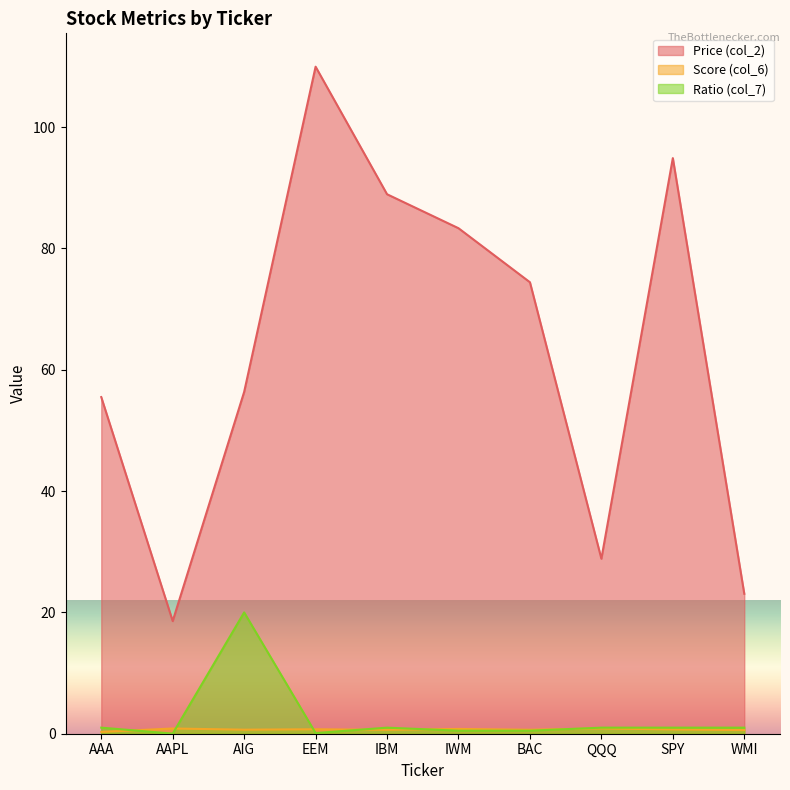

Is it true that Price (col_2) equals 33.3 at WMI?

False